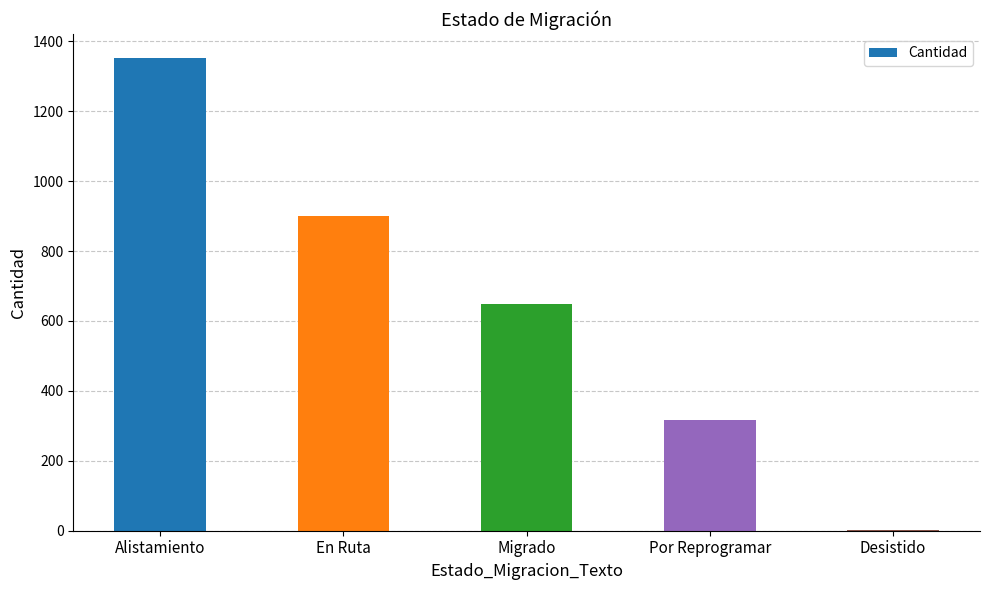

The chart shows a value of 1578 at En Ruta. True or false?

False